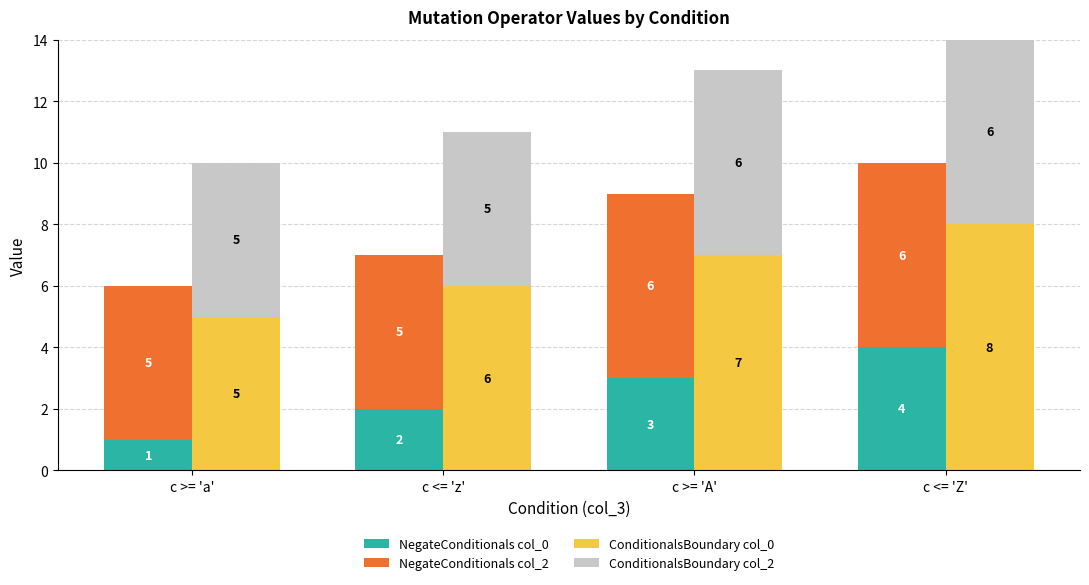

What is the average value of the NegateConditionals col_2 series?

6